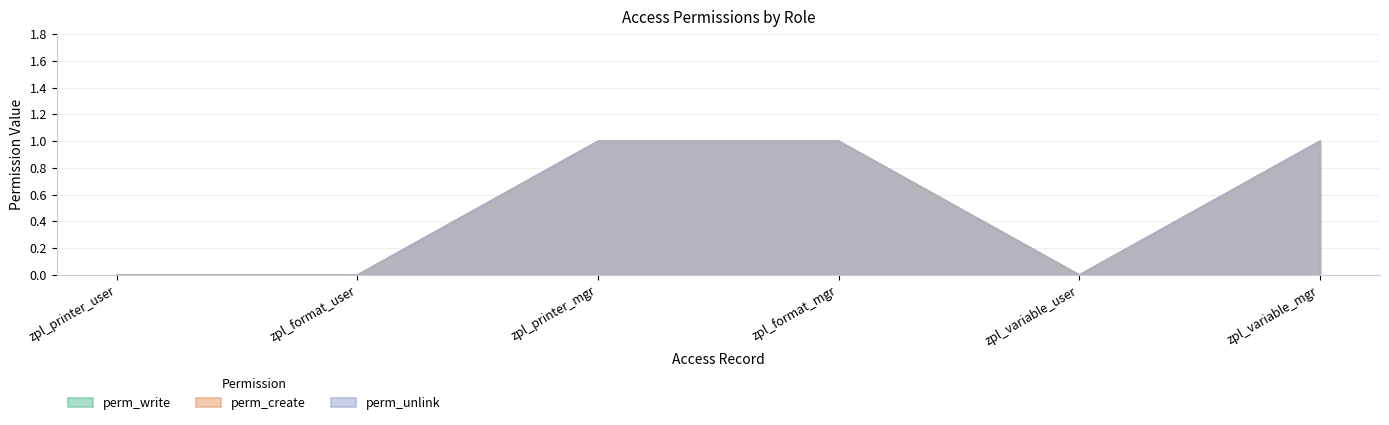

How many interior local valleys does the perm_write series have?

1